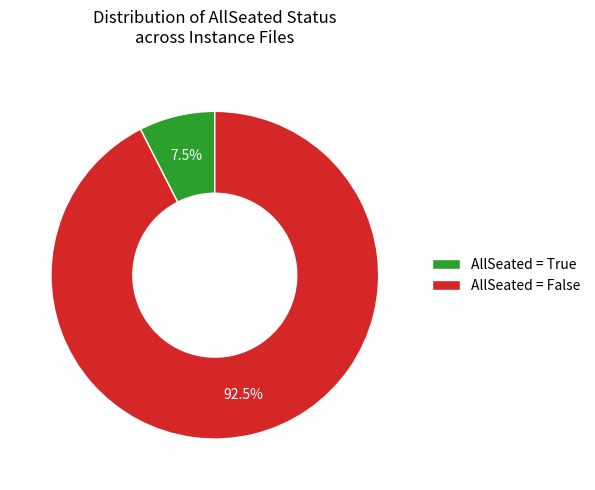

How many segments does this pie chart have?

2